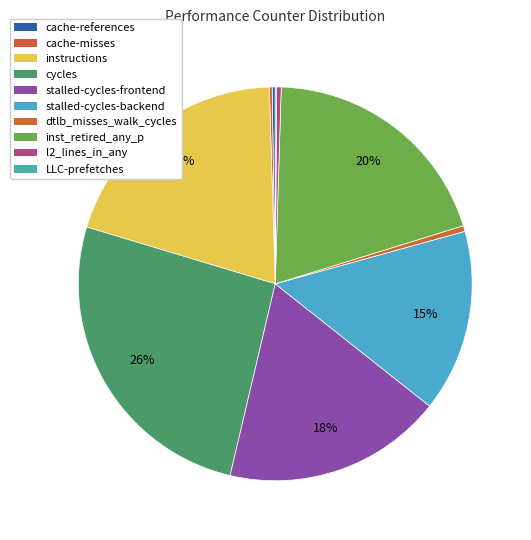

What percentage do stalled-cycles-frontend and cache-references together represent?

18.3%